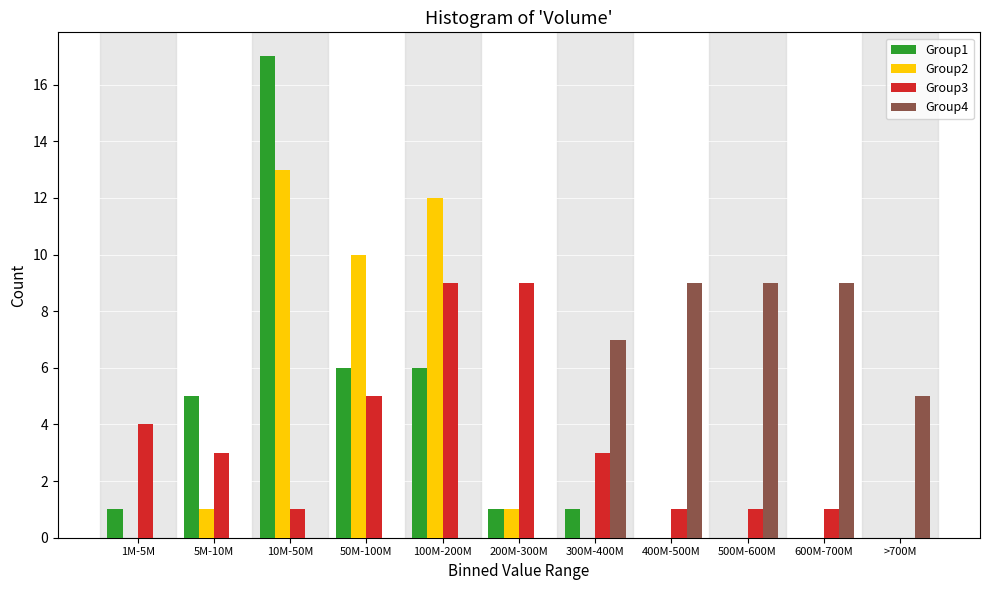

Is it true that Group4 equals 11 at 300M-400M?

False